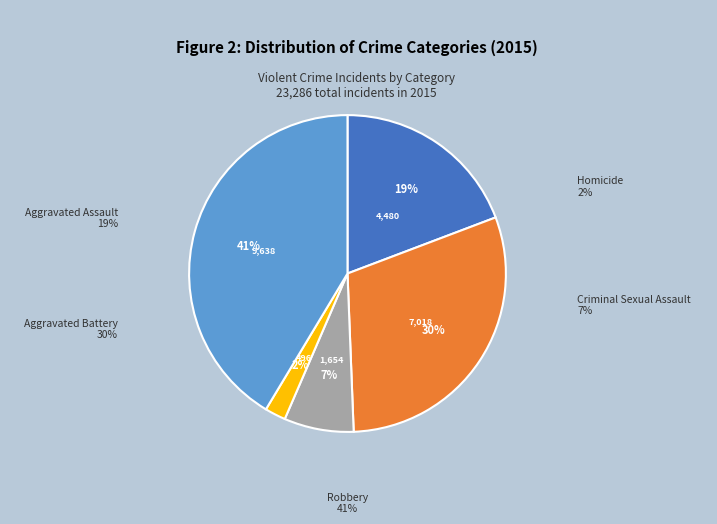

Is it true that Aggravated Battery is 19% of the pie?

False